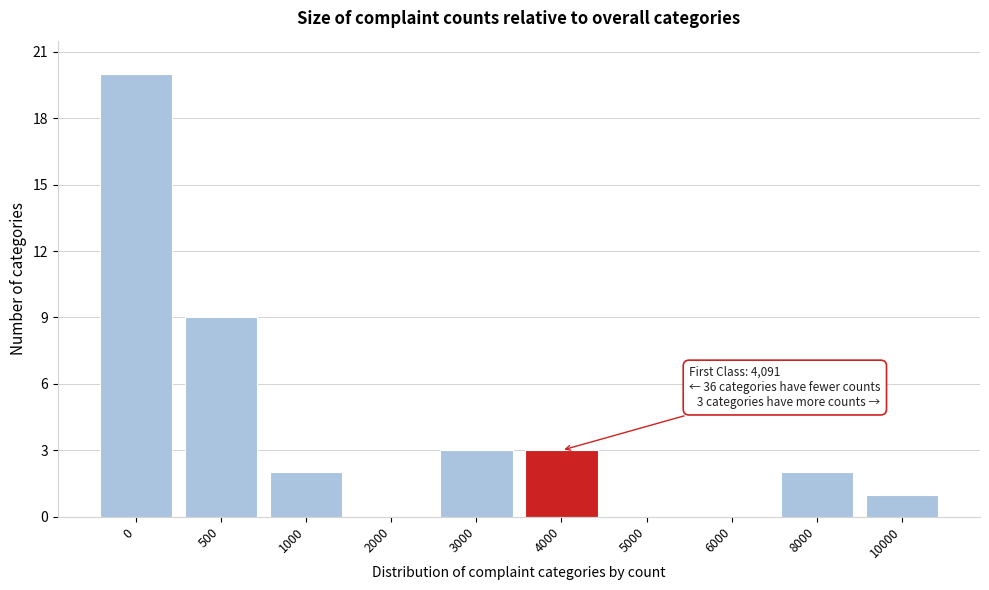

Reading right to left, transcribe all the data shown in this chart.

10000=1	8000=2	6000=0	5000=0	4000=3	3000=3	2000=0	1000=2	500=9	0=20